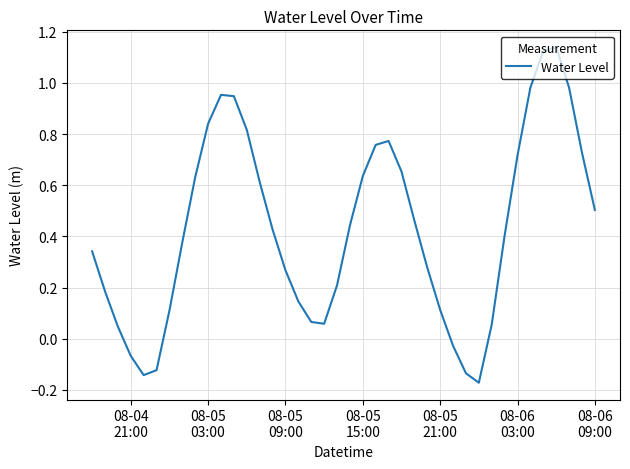

What is the difference between the maximum and minimum values?

1.3